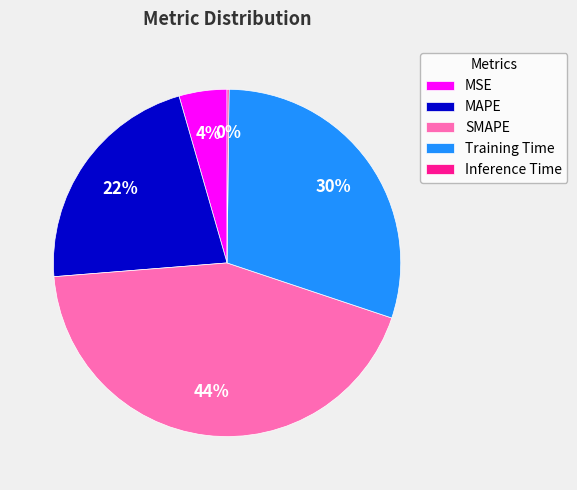

To the nearest percent, what percentage of the pie is MAPE?

22%